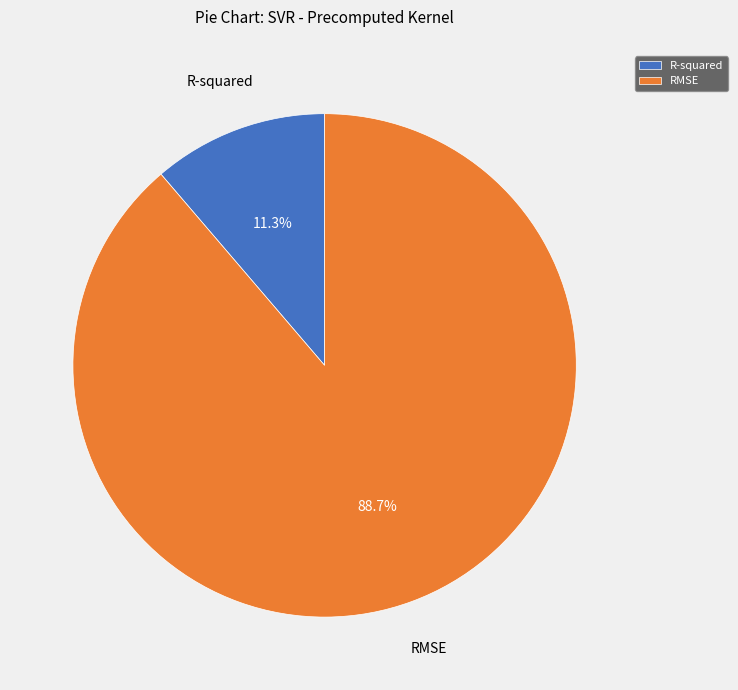

Rank the categories by value from highest to lowest.

RMSE, R-squared